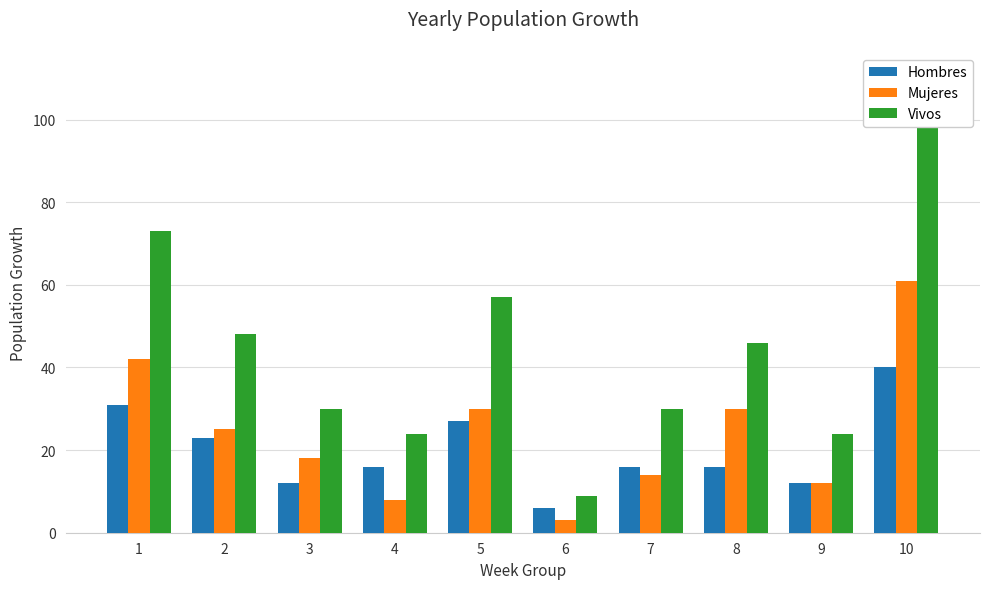

How many values in the Hombres series are below 16?

3